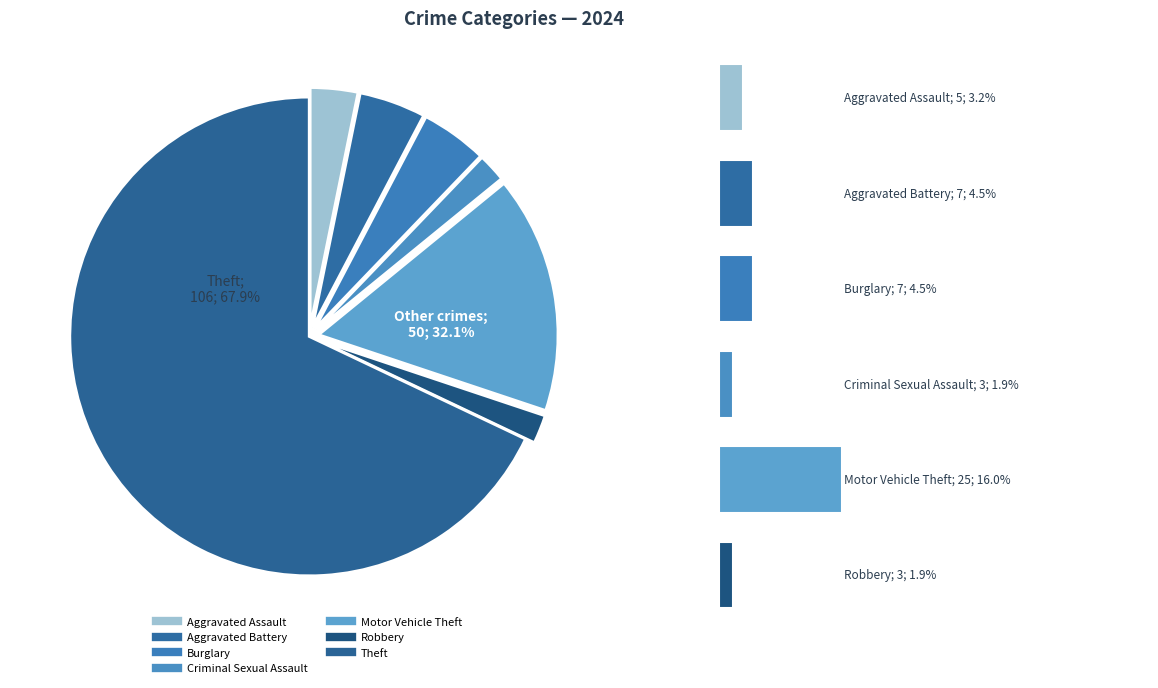

Which has a higher value, Criminal Sexual Assault or Aggravated Assault?

Aggravated Assault